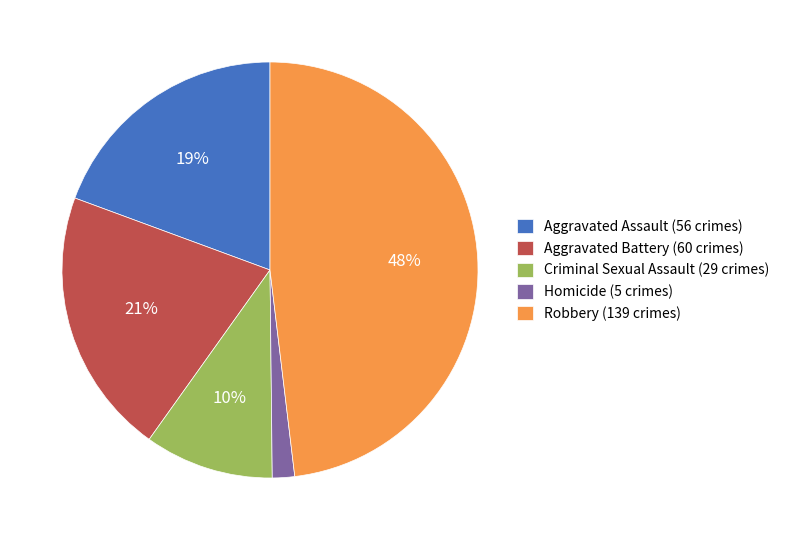

Which has a higher value, Aggravated Assault or Criminal Sexual Assault?

Aggravated Assault